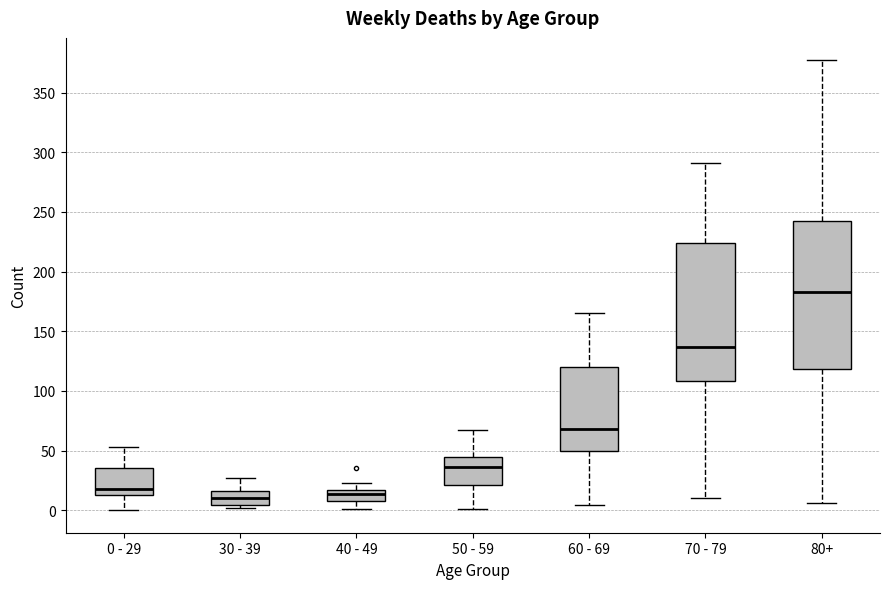

Which box is the tallest, from its lower edge to its upper edge?

80+